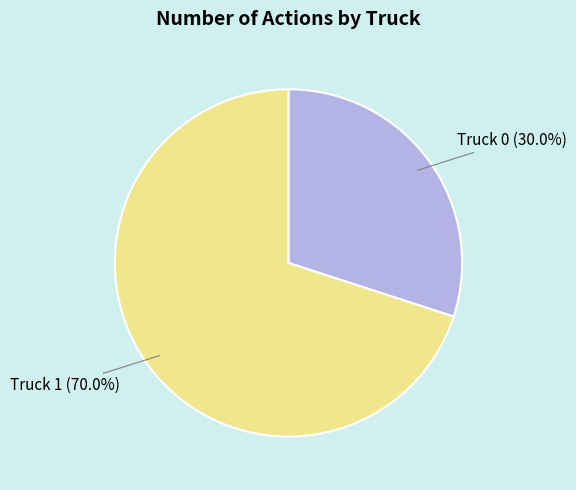

What is the majority slice?

Truck 1